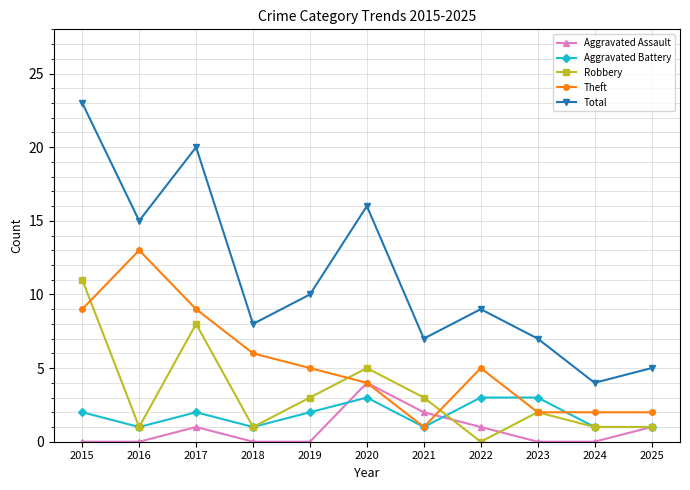

What is the sum of the Aggravated Battery values at 2022 and 2020?

6